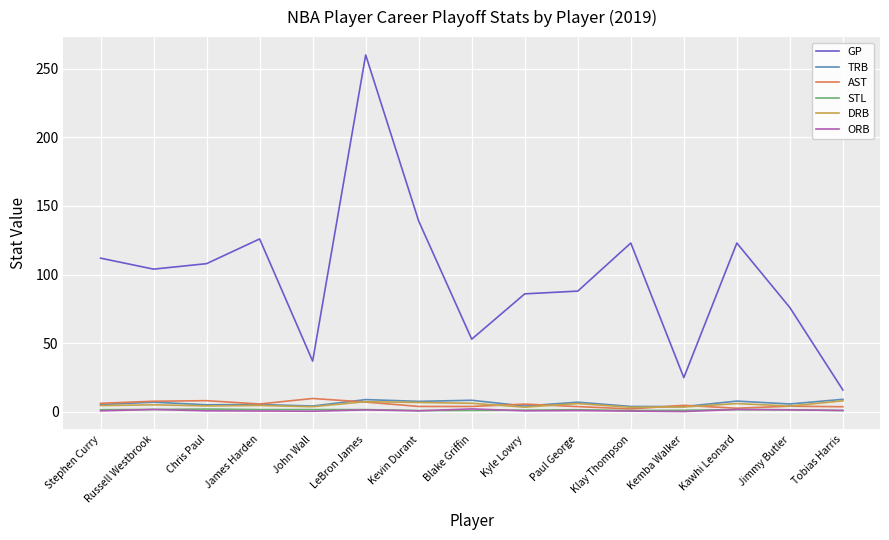

Which series has the largest range (max minus min)?

GP